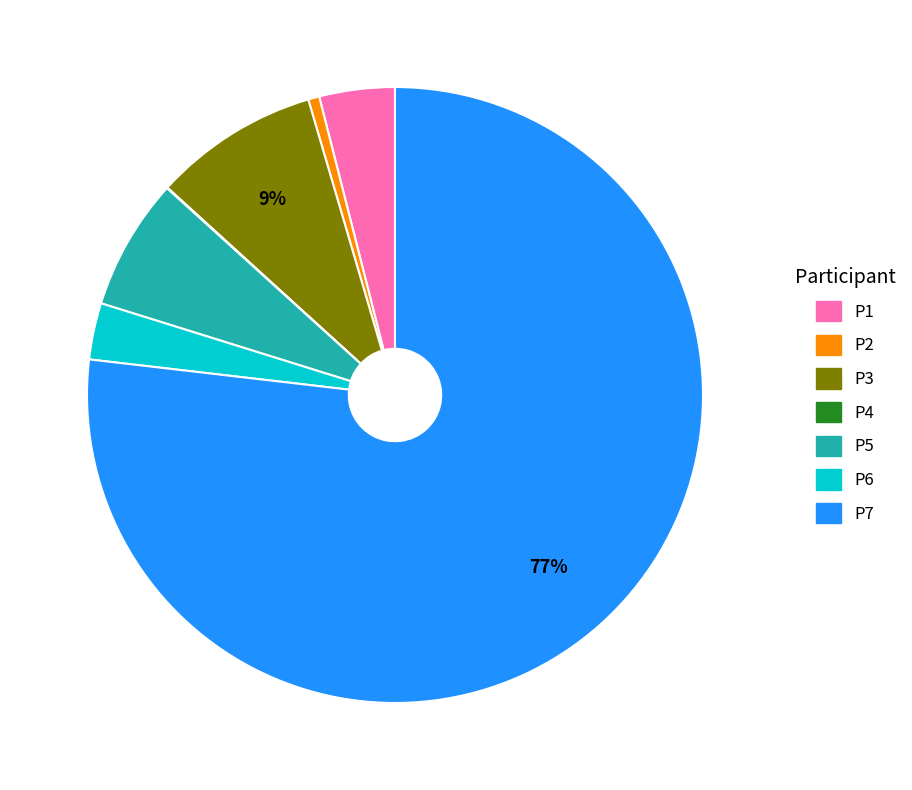

Which slice is the largest?

P7